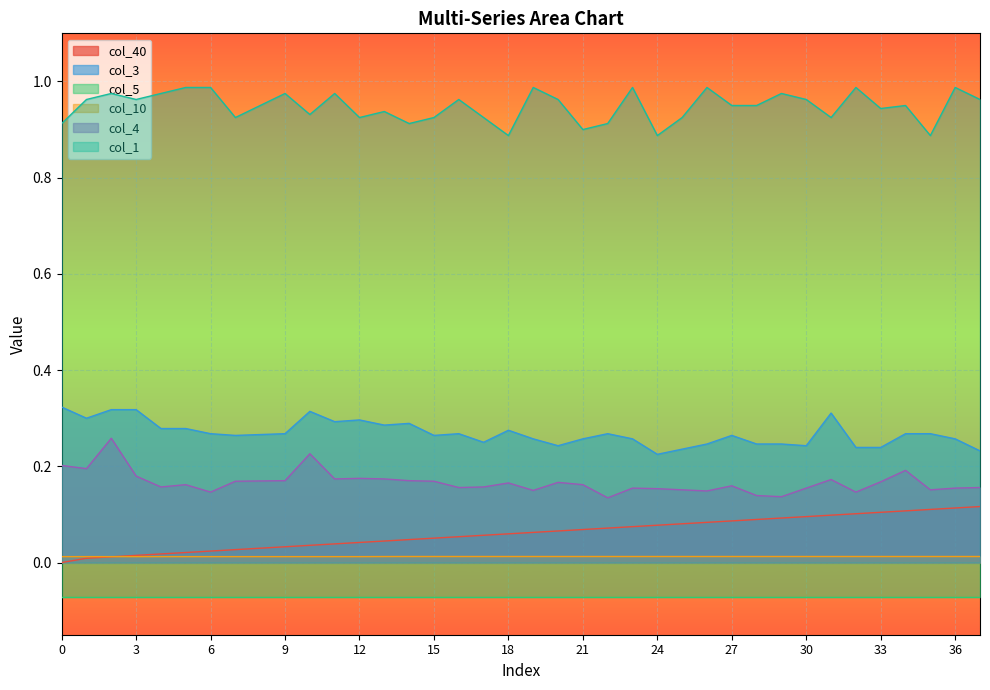

True or false: col_4 and col_40 intersect in this chart.

False